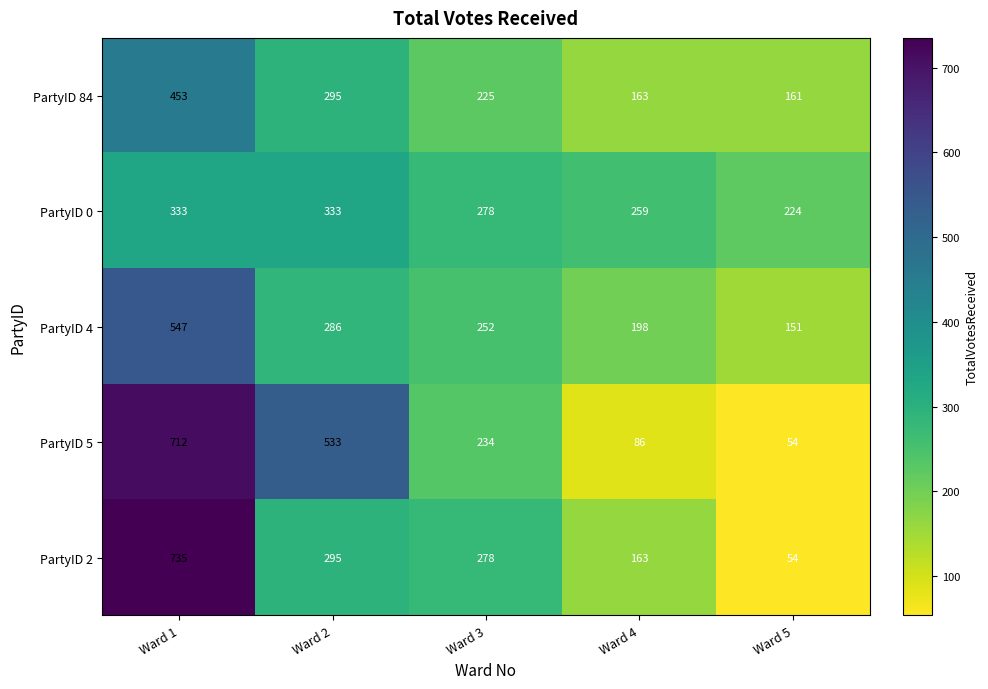

True or false: PartyID 2 has a value of 472 at Ward 3.

False